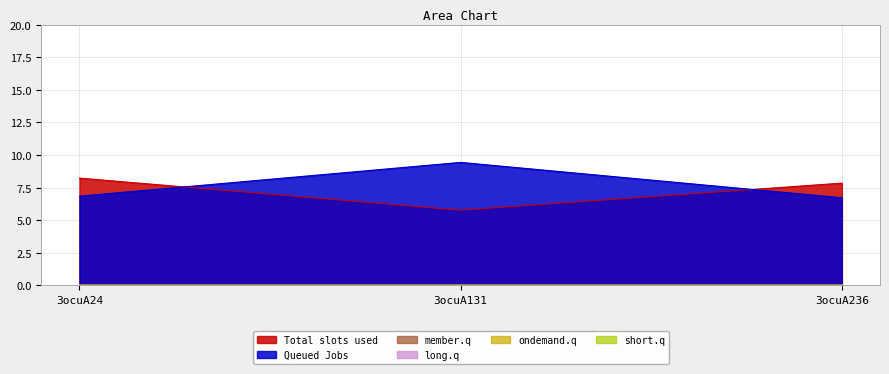

How many lines are shown in the chart?

6